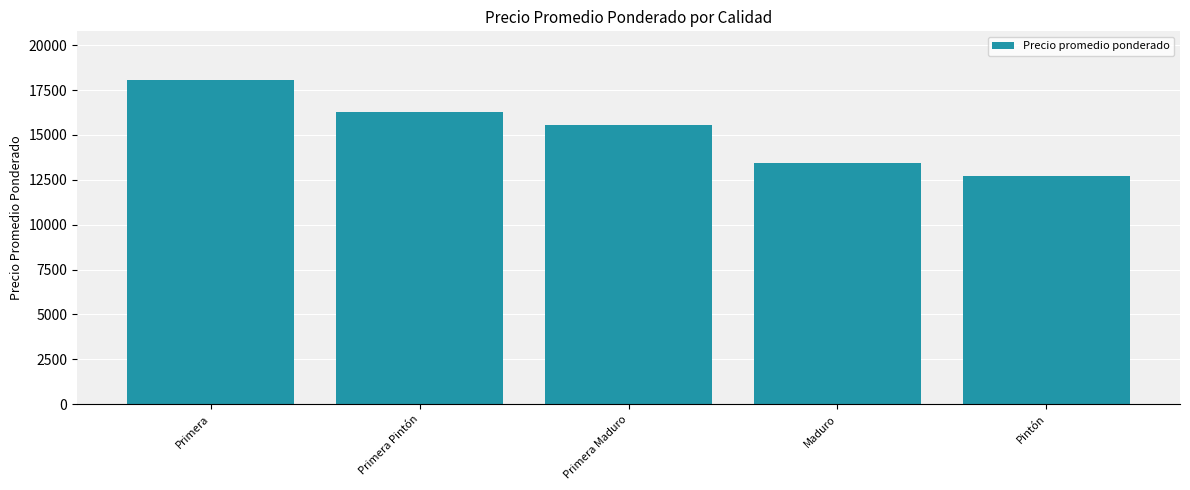

At which label is the value closest to 15391?

Primera Maduro